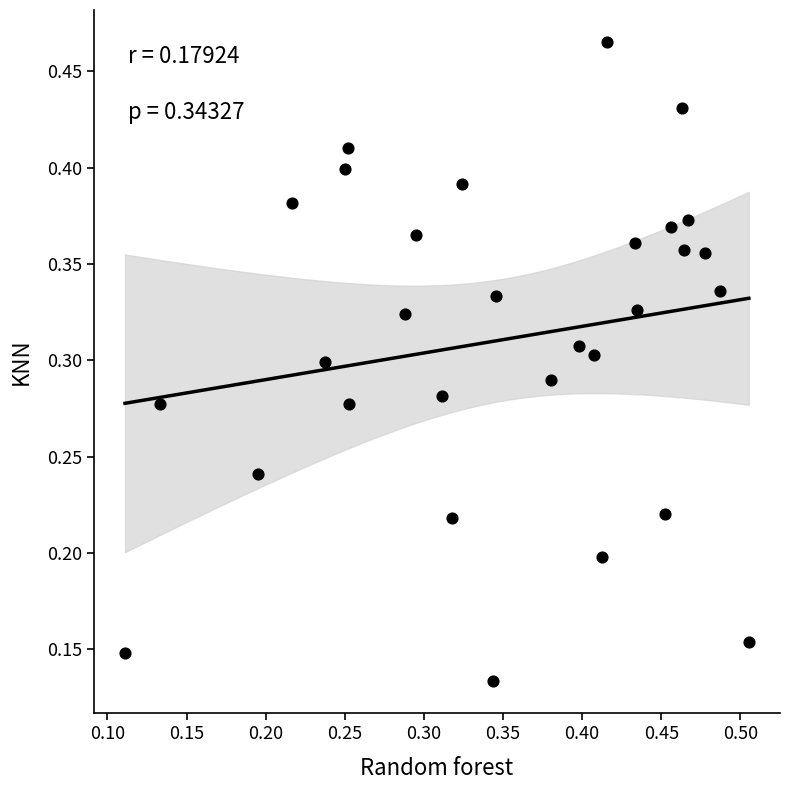

How many points are shown in the scatter plot?

30